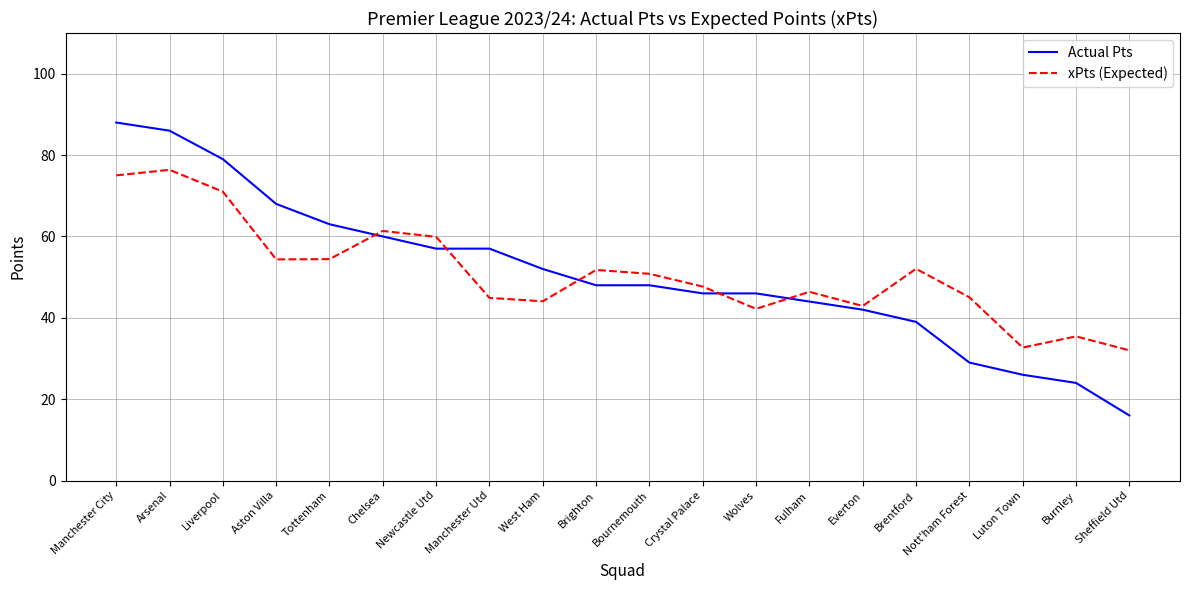

Rank the series by their maximum value, from lowest to highest.

xPts (Expected), Actual Pts